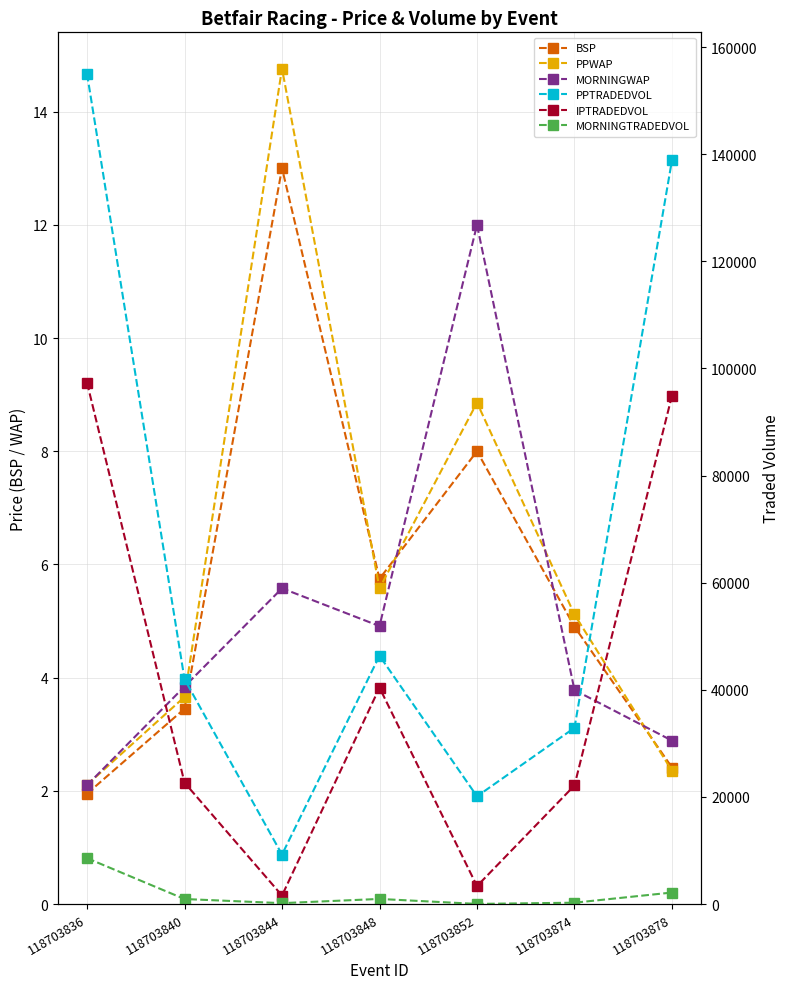

What is the difference between the second highest and second lowest values in the MORNINGWAP series?

2.7